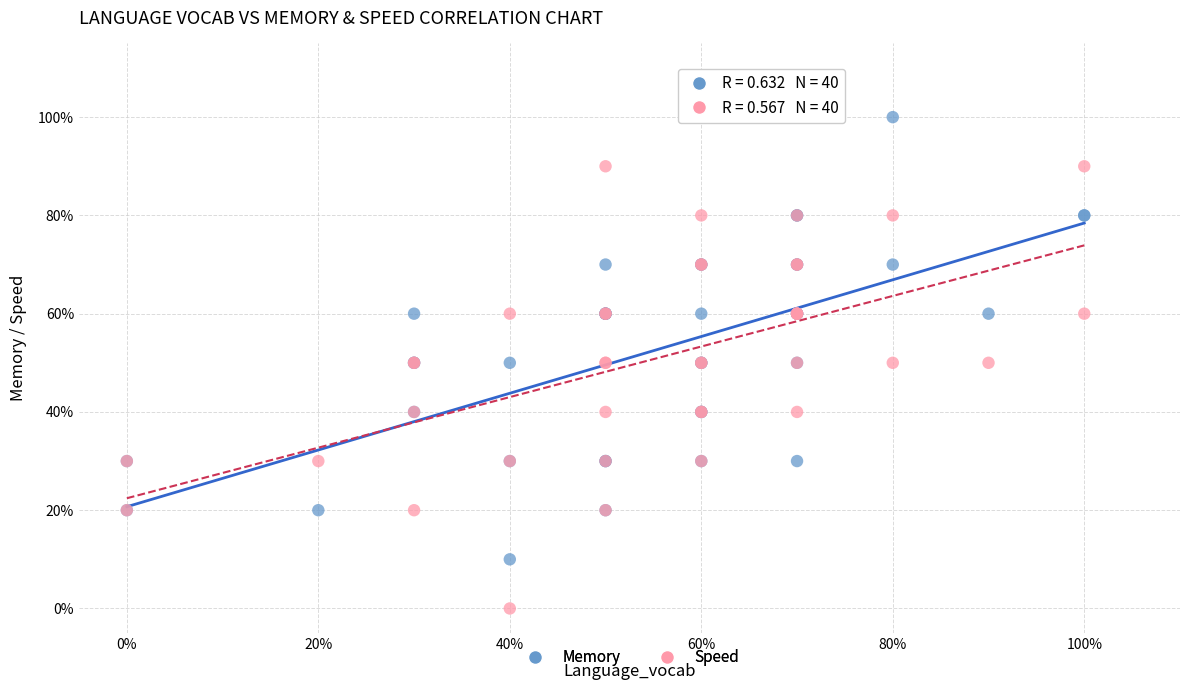

What are all the series names shown in the legend?

Memory, Speed